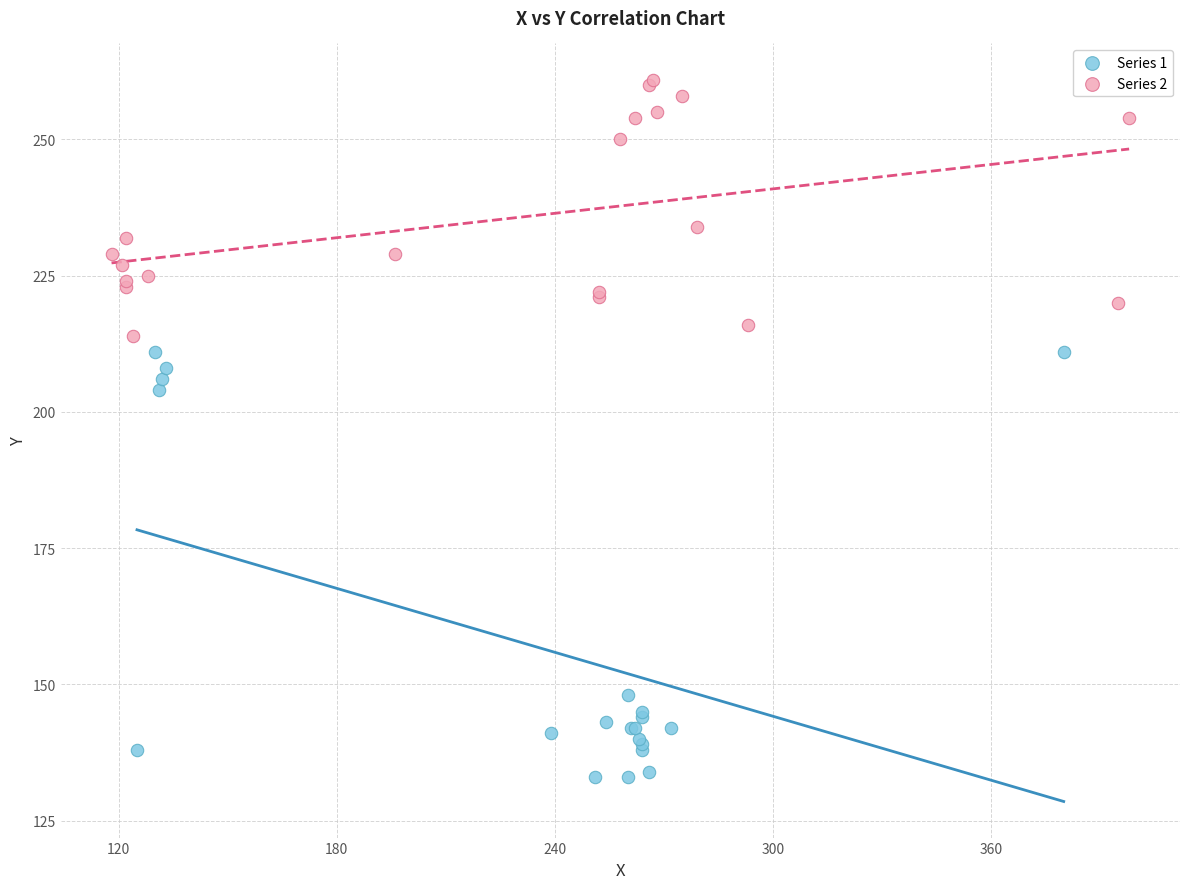

Which series contains the highest Y value?

Series 2